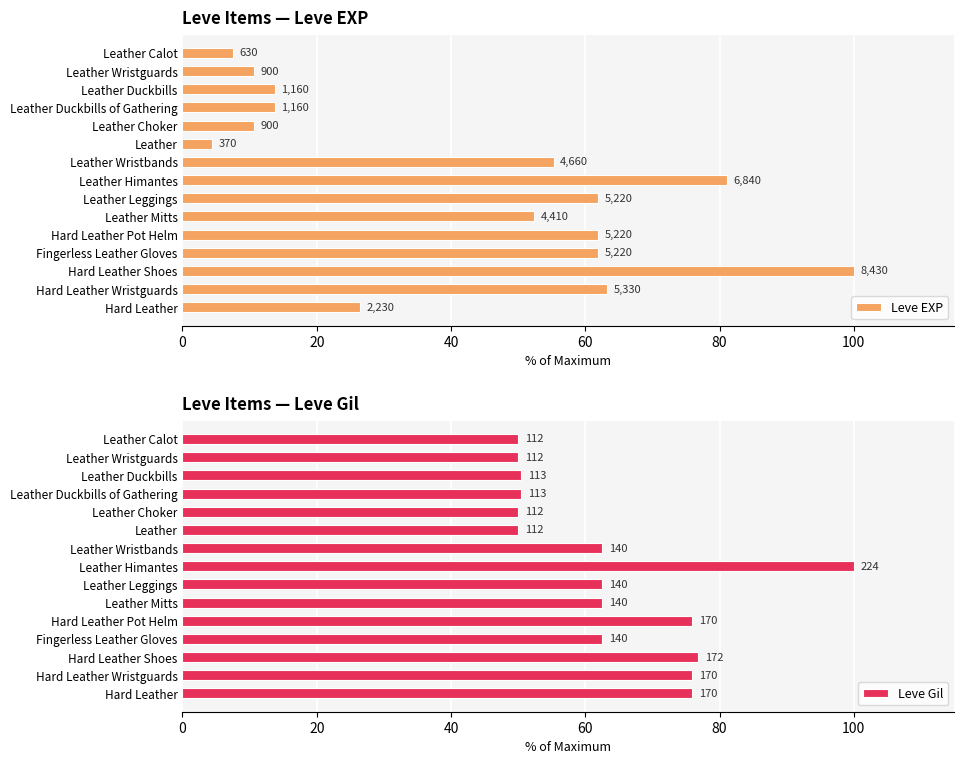

The Leve Gil series shows 50.0 at Leather Choker. True or false?

True